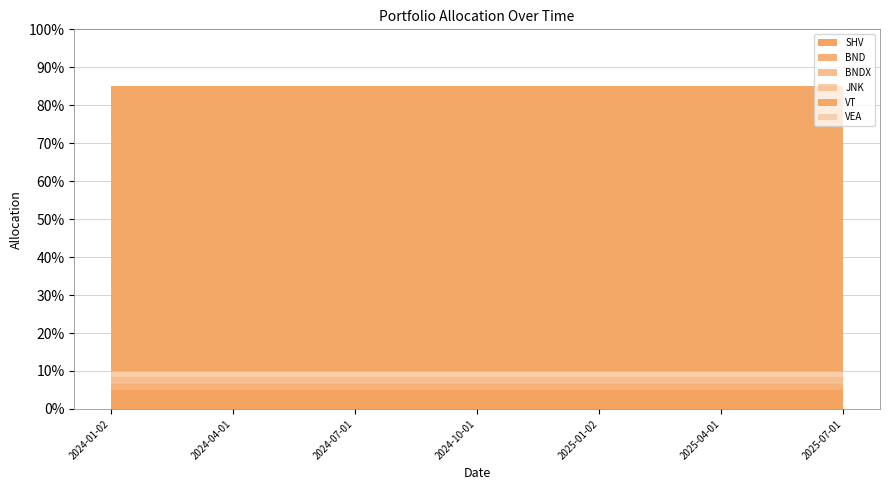

Which series has the widest spread of values?

SHV